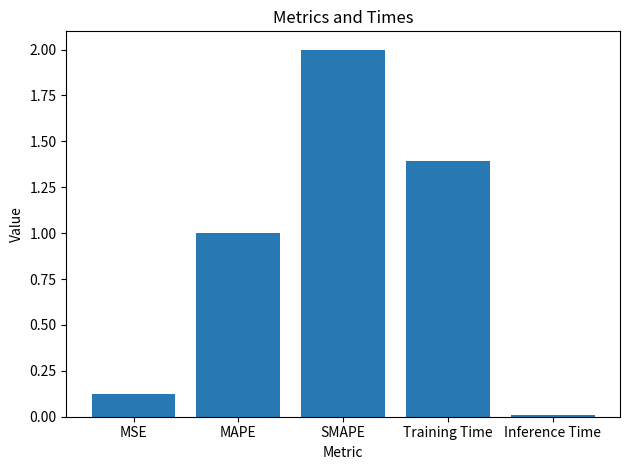

The value at Training Time is 1.4. True or false?

True